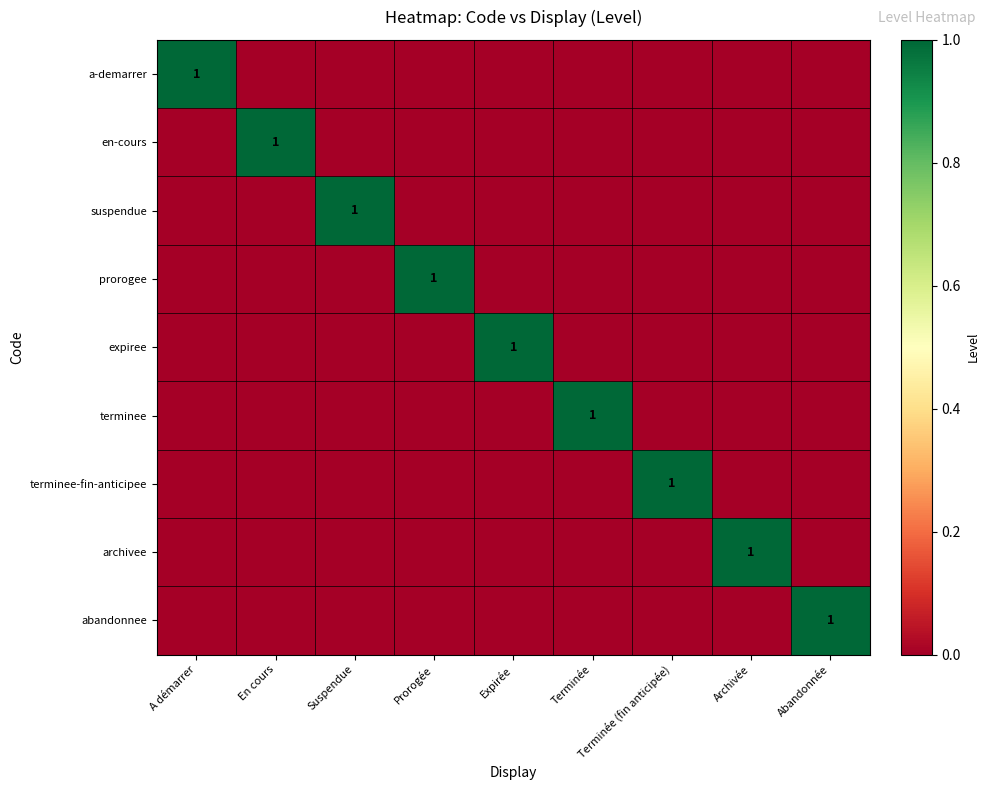

The value of archivee at Suspendue is 0. True or false?

True